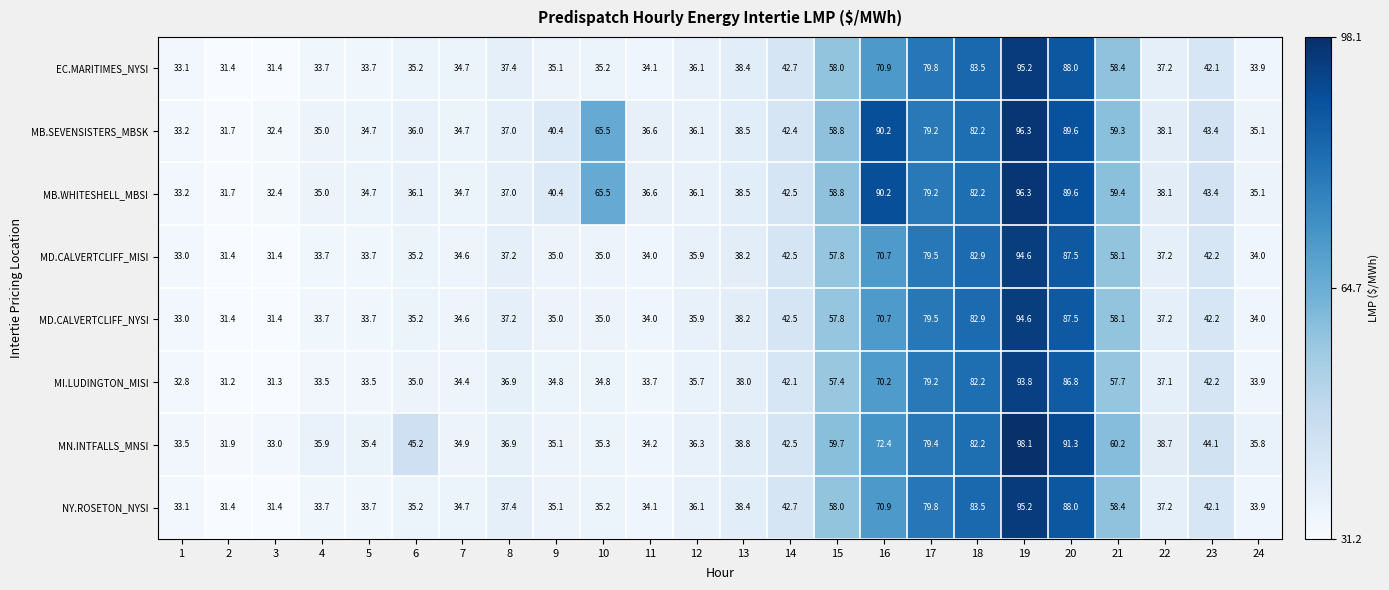

What is the difference between the maximum and minimum values in the MD.CALVERTCLIFF_MISI series?

63.2